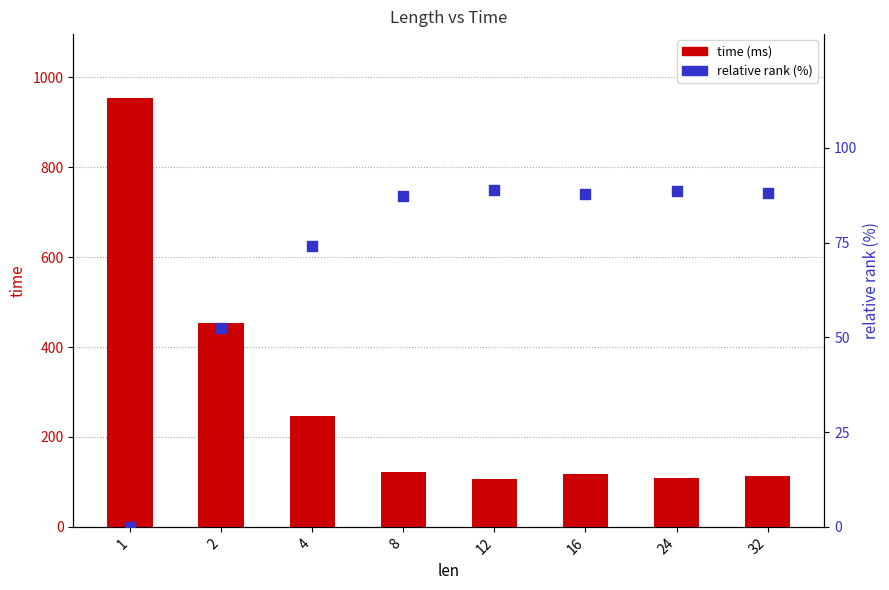

Which series has the widest spread of Y values?

time (ms)